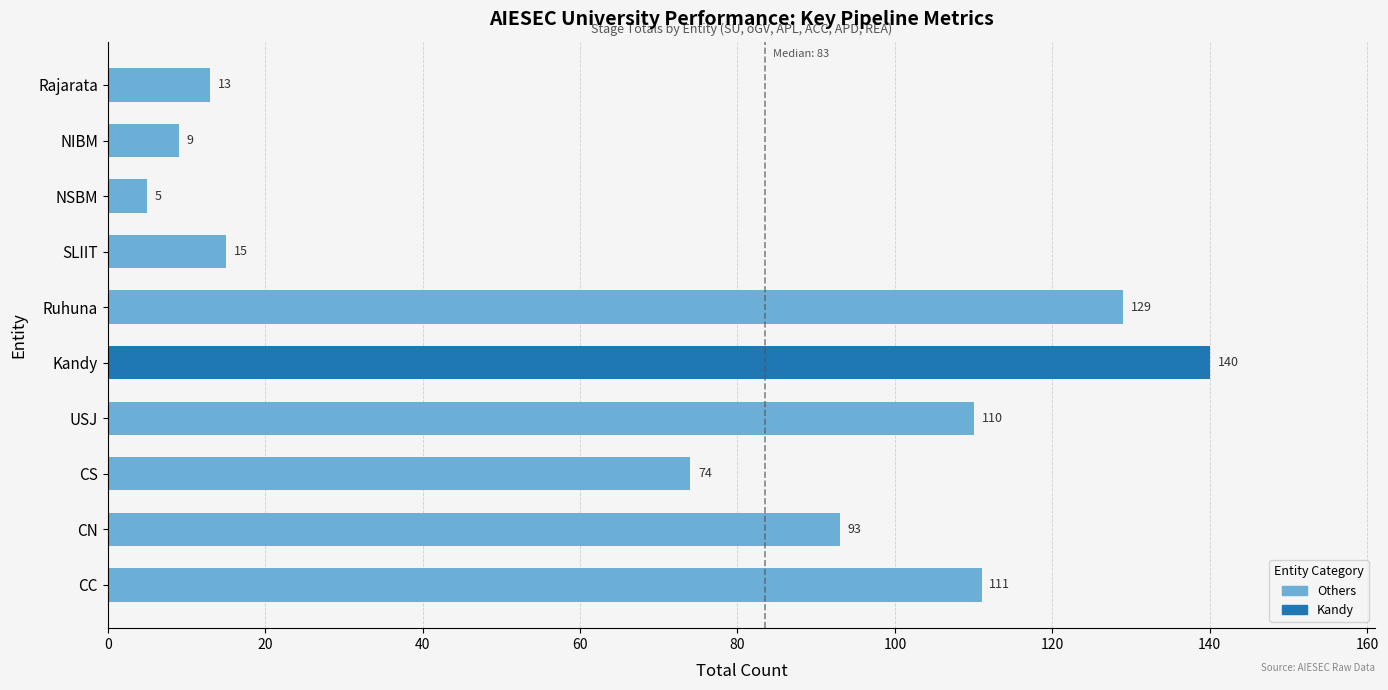

List the labels in order of value, smallest first.

NSBM, NIBM, Rajarata, SLIIT, CS, CN, USJ, CC, Ruhuna, Kandy